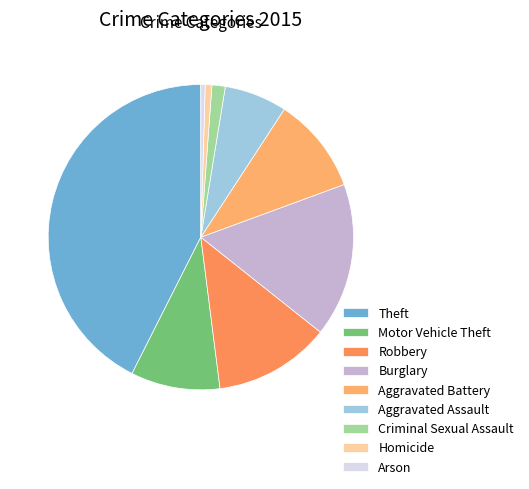

How many segments does this pie chart have?

9